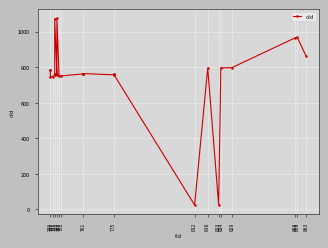

What is the average value?

752